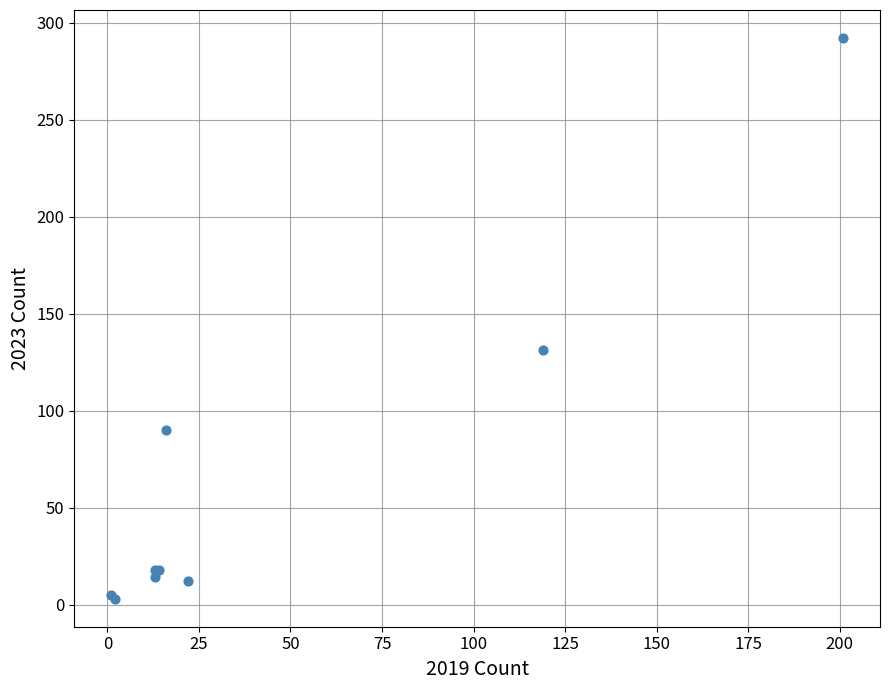

What Y value in the scatter plot is closest to 147?

131